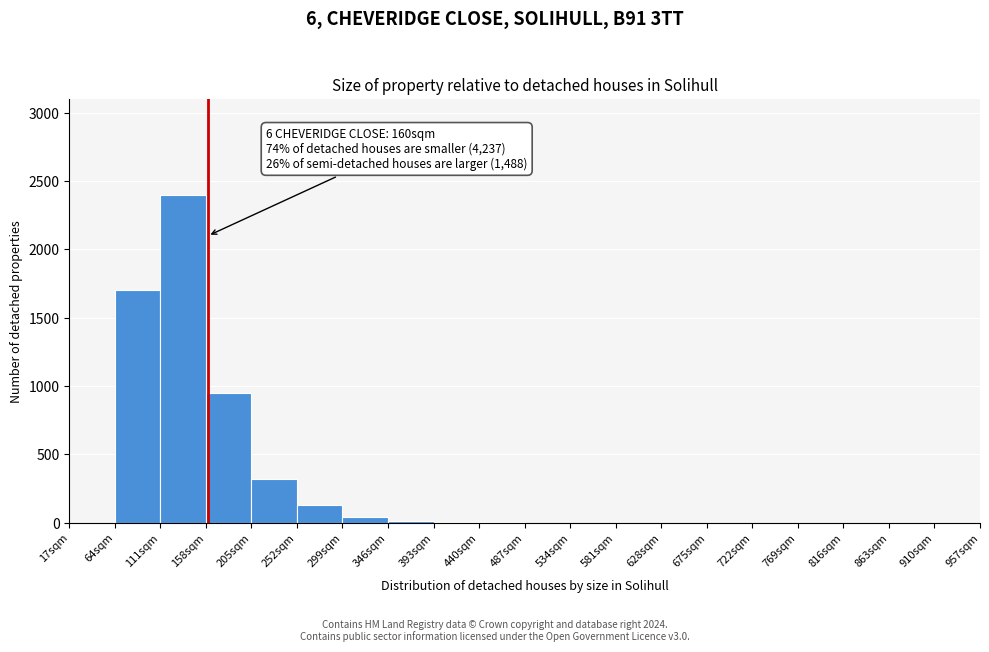

Over which range of the x-axis is the bar tallest?

111 to 158